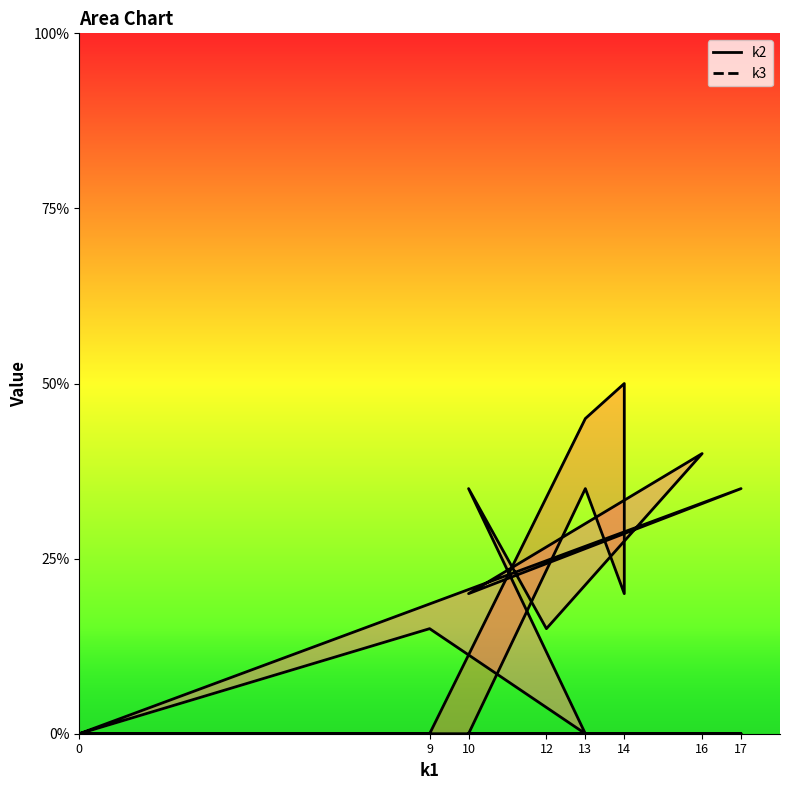

What is the label of the 11th point from the left?

17